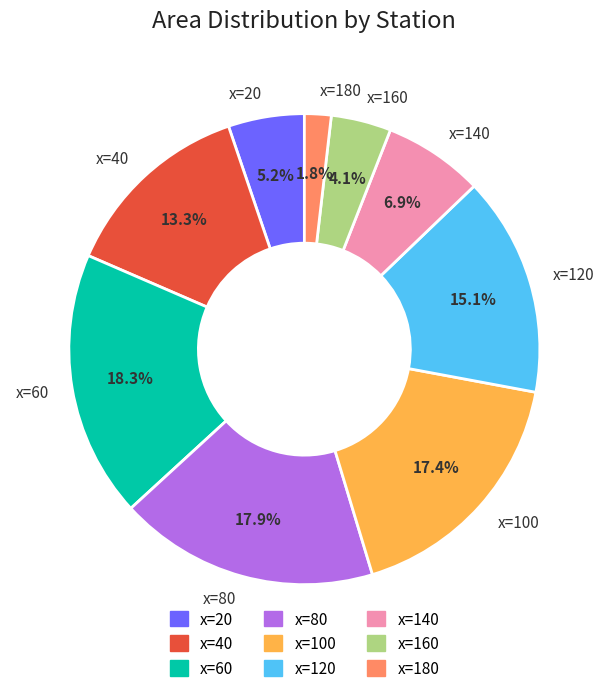

How many slices are in this pie chart?

9